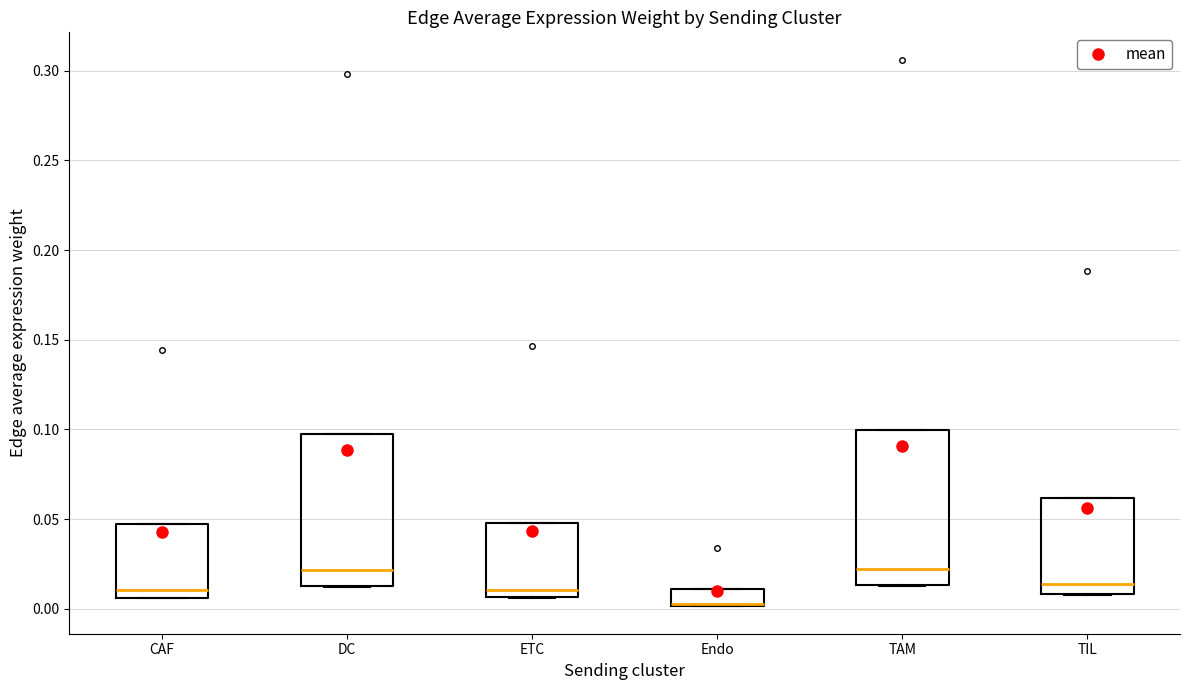

Reading left to right, transcribe this box plot: for each box, give where its median line is, the range the box spans, and where its two whiskers end, as read against the y-axis. The values are not printed on the chart, so give them approximately, as read against the axis.

CAF: median 0.010, box 0.005 to 0.045, whiskers 0.005 to 0.045
DC: median 0.020, box 0.015 to 0.095, whiskers 0.010 to 0.095
ETC: median 0.010, box 0.005 to 0.050, whiskers 0.005 to 0.050
Endo: median 0.000 (drawn on the box's lower edge), box 0.000 to 0.010, whiskers 0.000 to 0.010
TAM: median 0.020, box 0.015 to 0.100, whiskers 0.015 to 0.100
TIL: median 0.015, box 0.010 to 0.060, whiskers 0.010 to 0.060